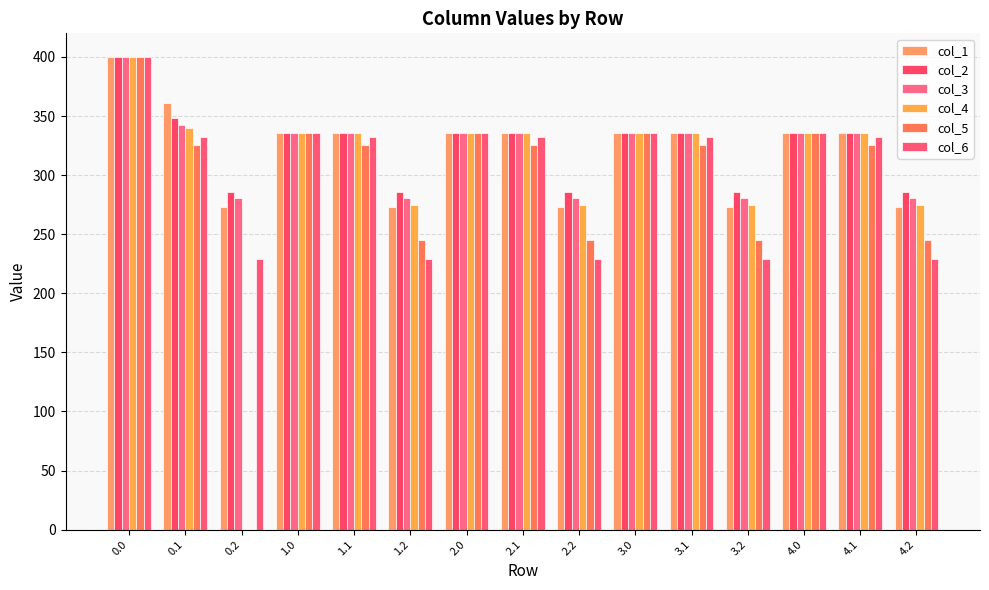

How many groups of bars are there?

15